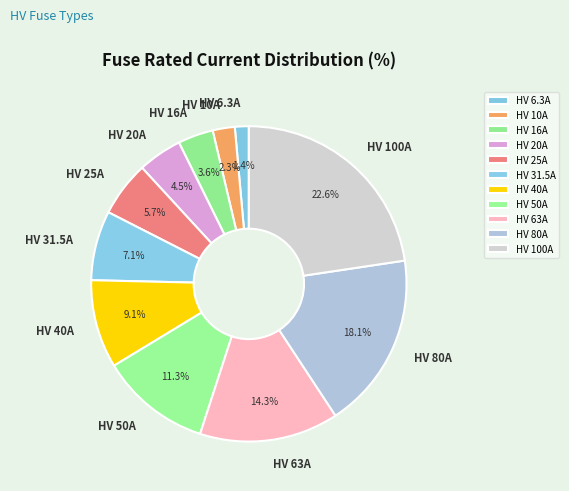

Is HV 31.5A the majority of the pie?

No